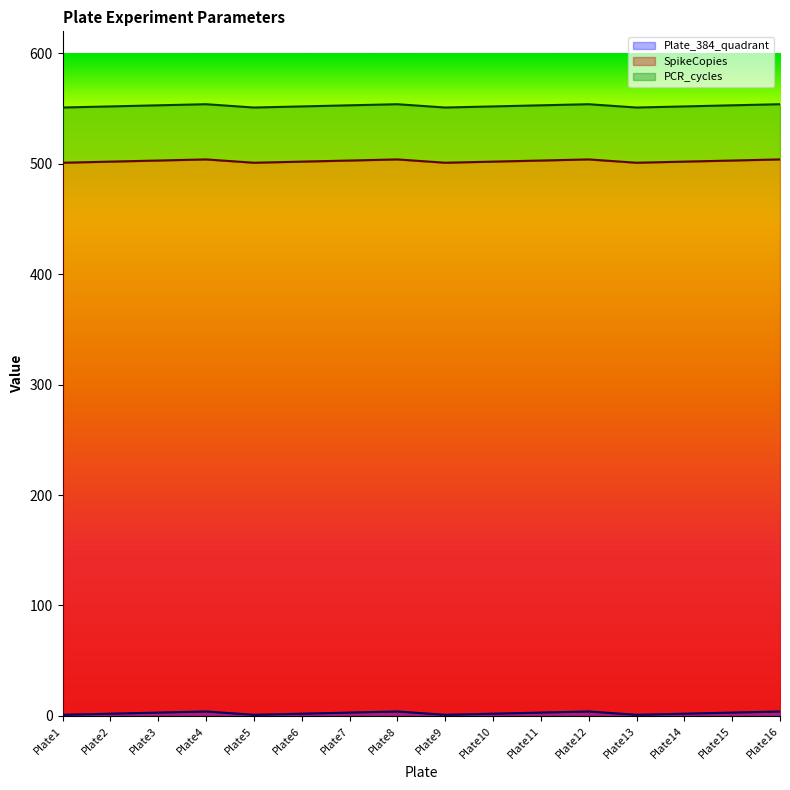

True or false: PCR_cycles and SpikeCopies intersect in this chart.

False